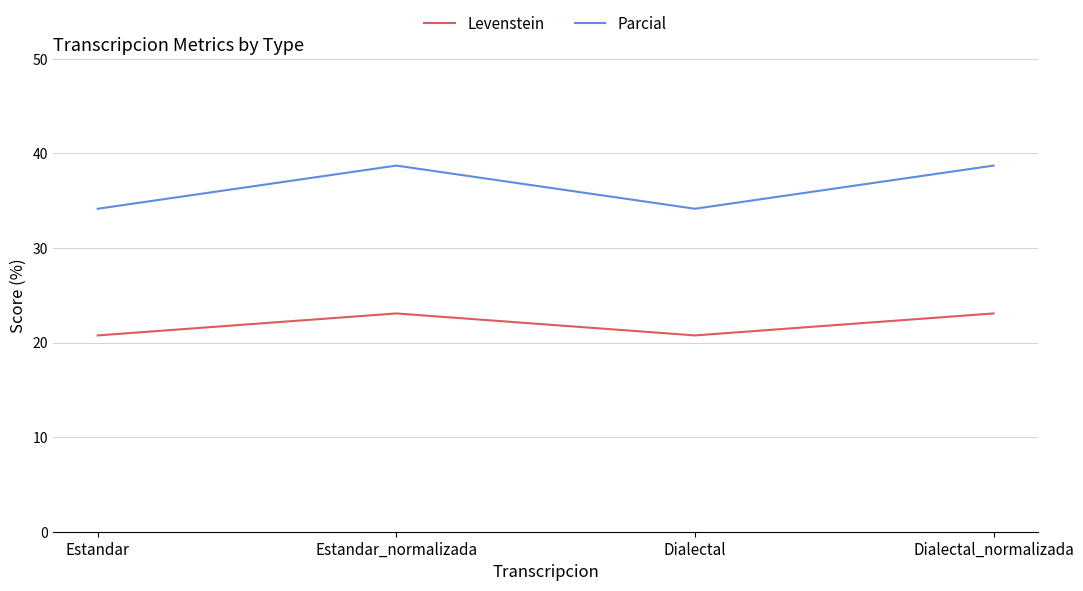

What is the sum of all Levenstein values?

87.7